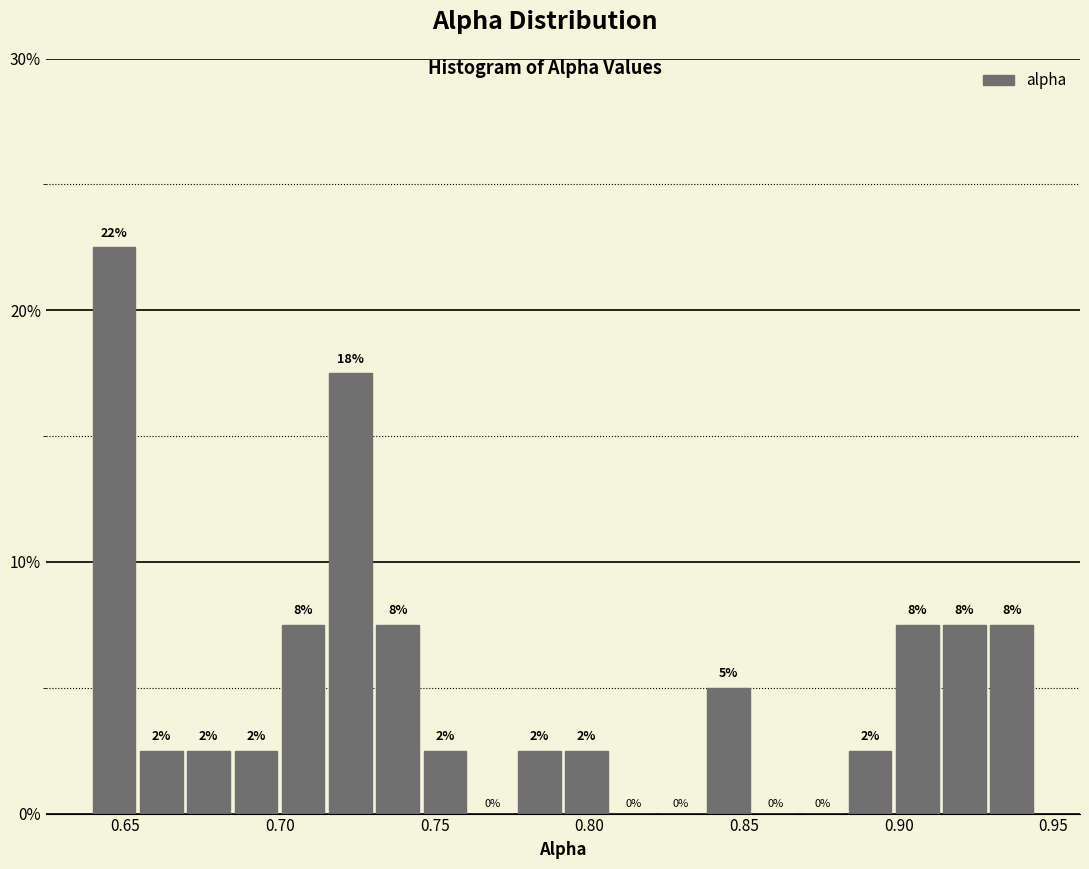

Around what value on the x-axis is the tallest bar? Give the approximate position of its centre, as read against the axis.

0.645